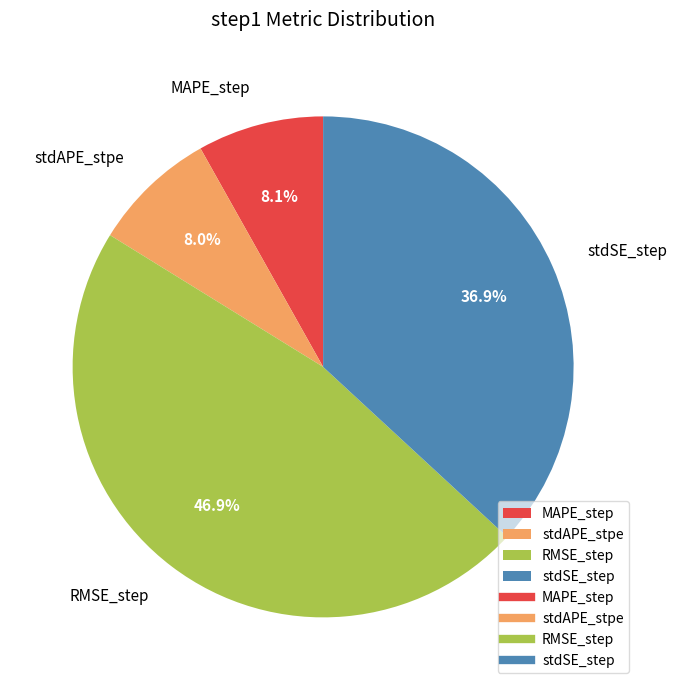

True or false: stdAPE_stpe accounts for 14% of the total.

False